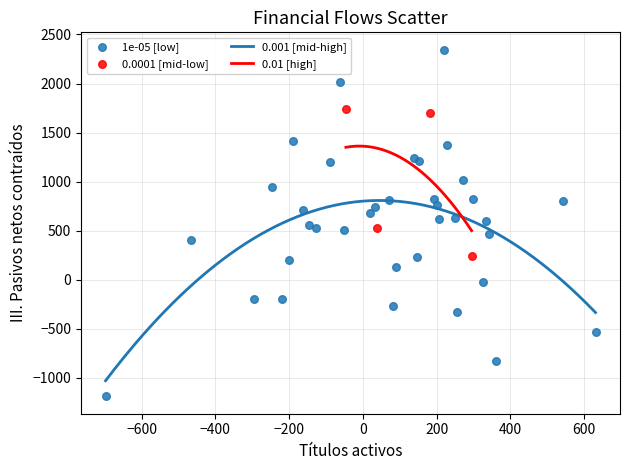

Which series reaches the maximum Y coordinate?

1e-05 [low]